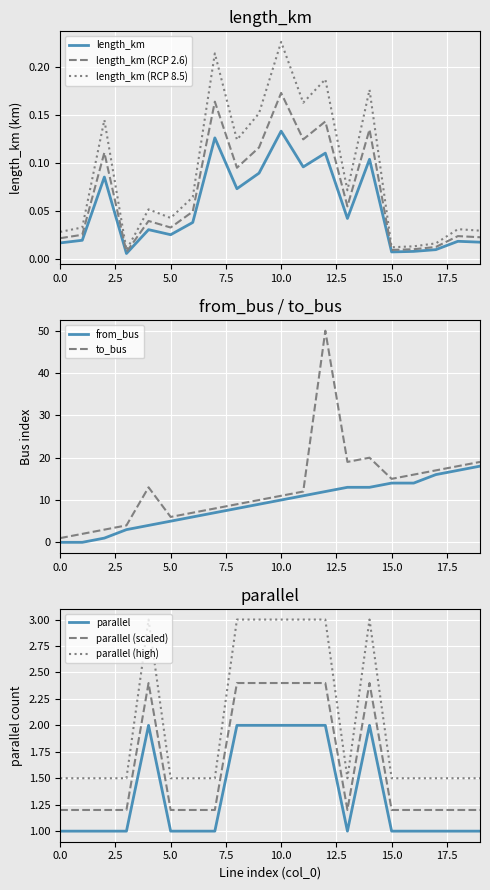

True or false: from_bus has a value of 0 at 0.0.

True